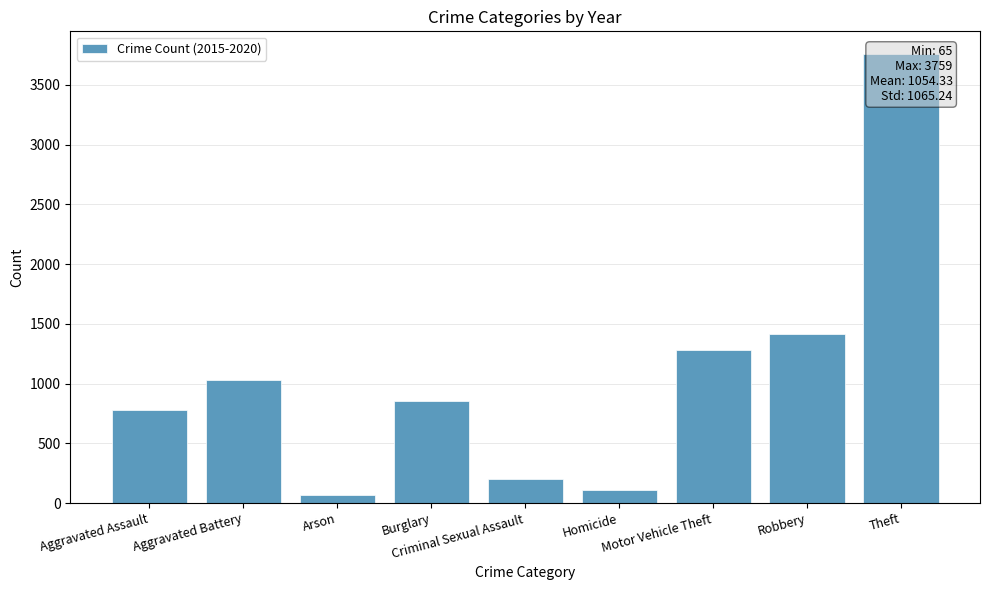

What is the difference between the maximum and minimum values?

3694